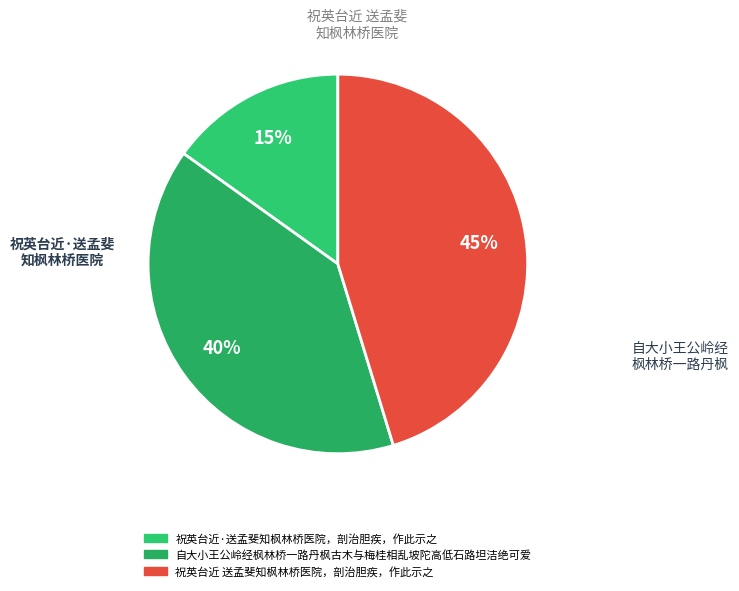

Is it true that 祝英台近 送孟斐知枫林桥医院，剖治胆疾，作此示之 is 45% of the pie?

True